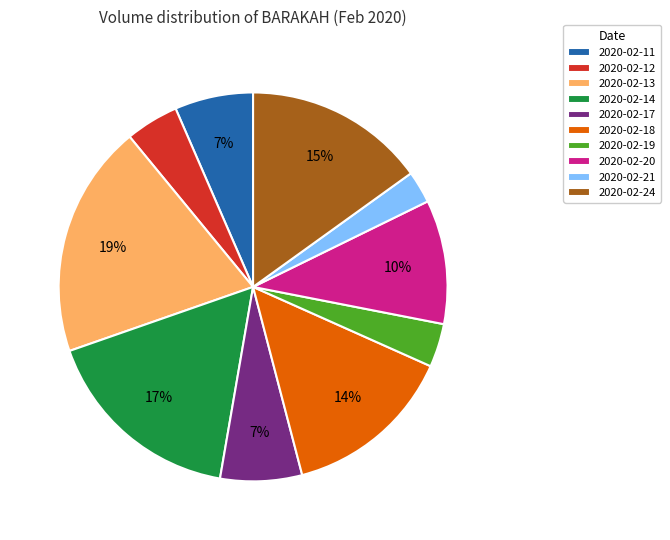

Is the sum of 2020-02-24 and 2020-02-19 greater than half?

No